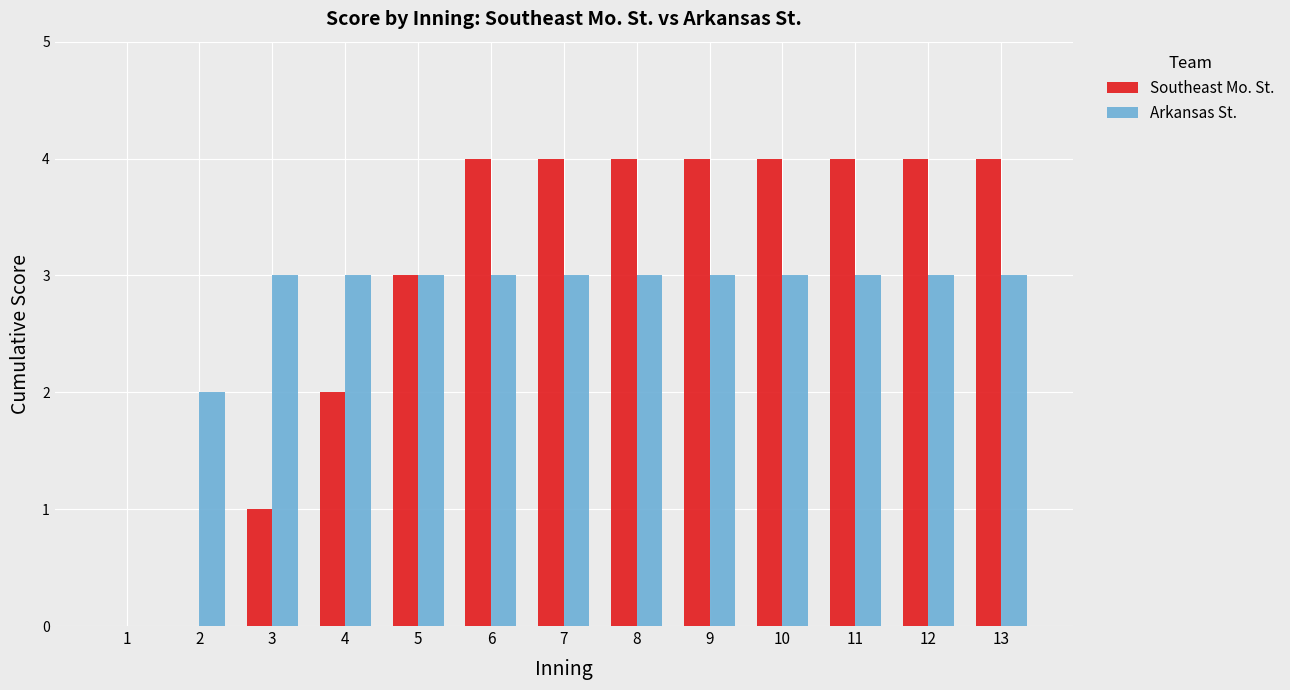

What is the total value across all series at 8?

7